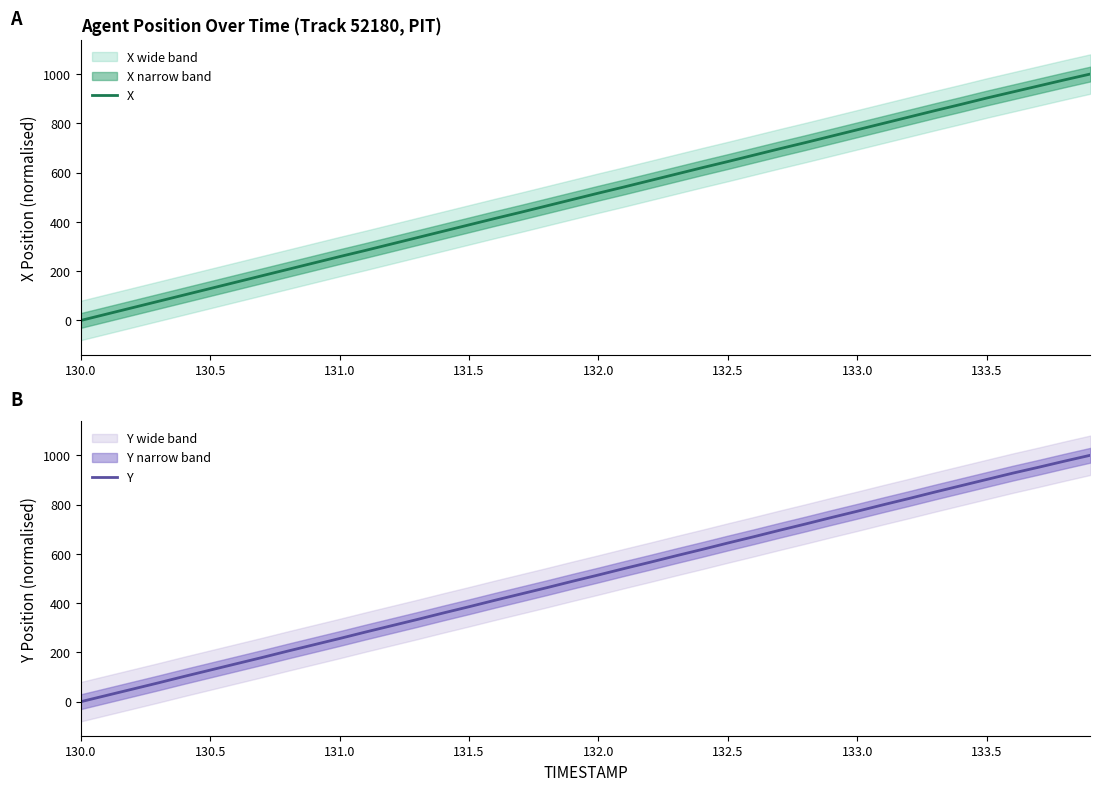

At which label does X reach its minimum?

130.0